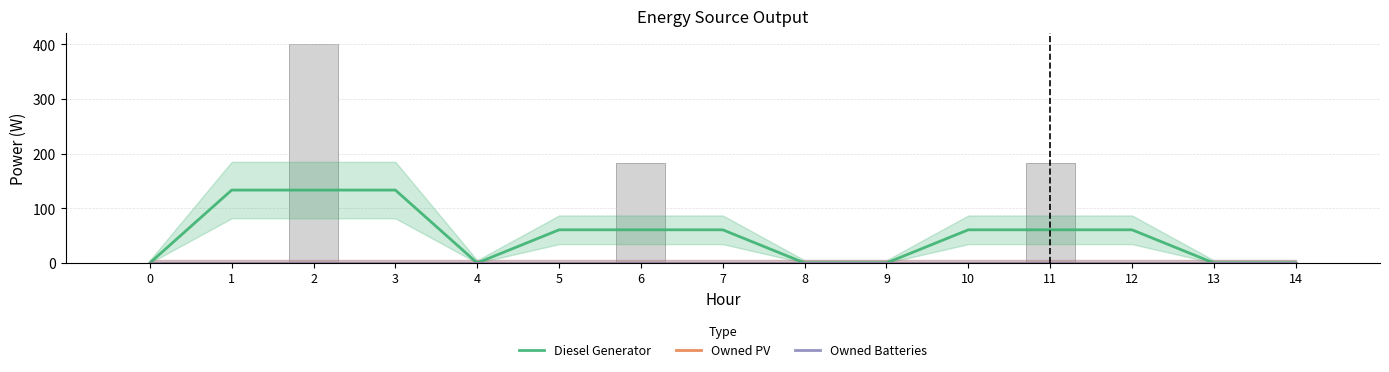

List the series in order of their peak value, lowest first.

Owned PV, Owned Batteries, Diesel Generator